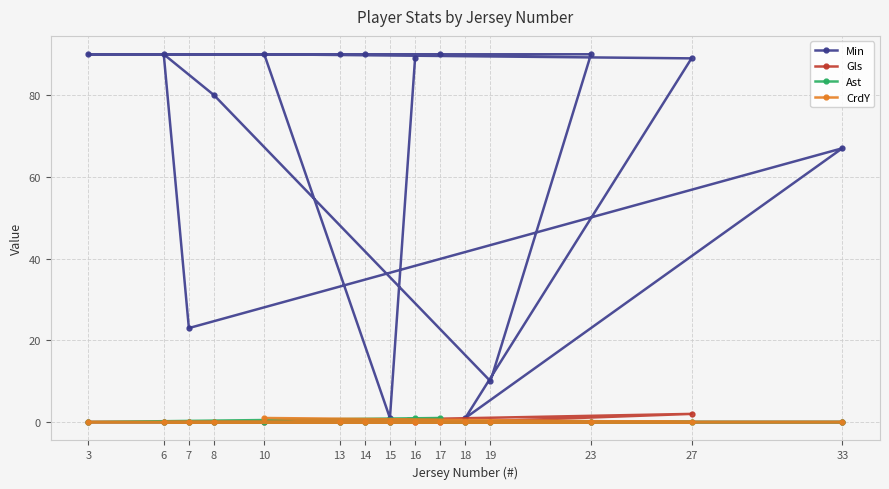

True or false: Ast has more than 2 points higher than both neighbors.

False